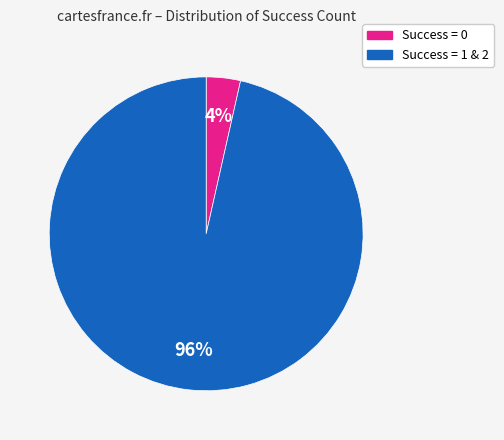

How many segments does this pie chart have?

2